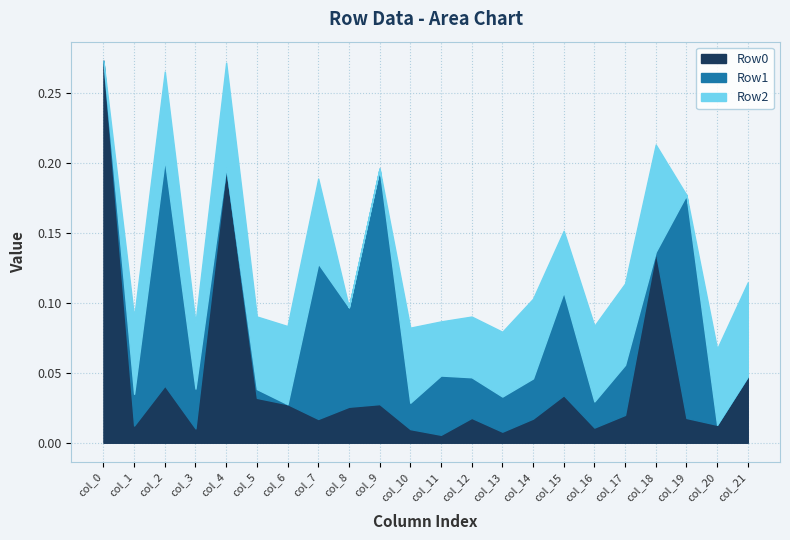

Is the value of Row1 at col_0 greater than the value of Row0 at col_6?

No